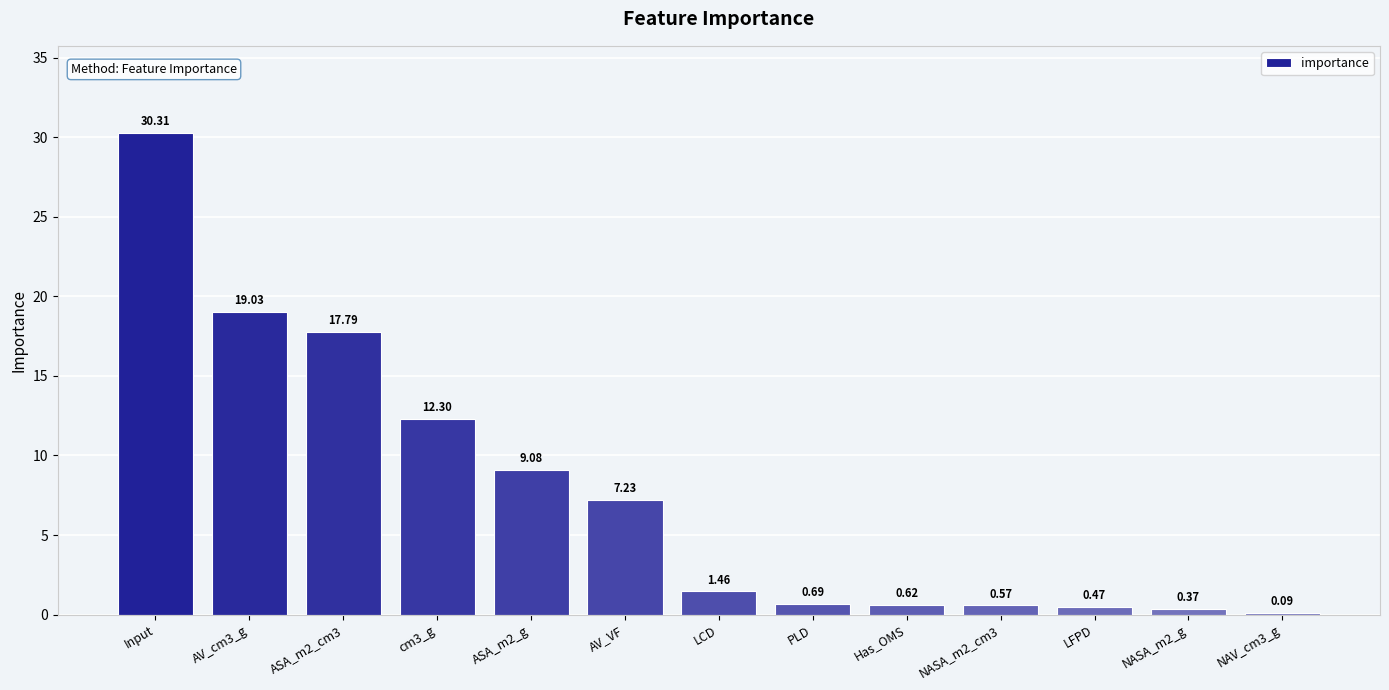

The chart shows a value of 7.2 at AV_VF. True or false?

True